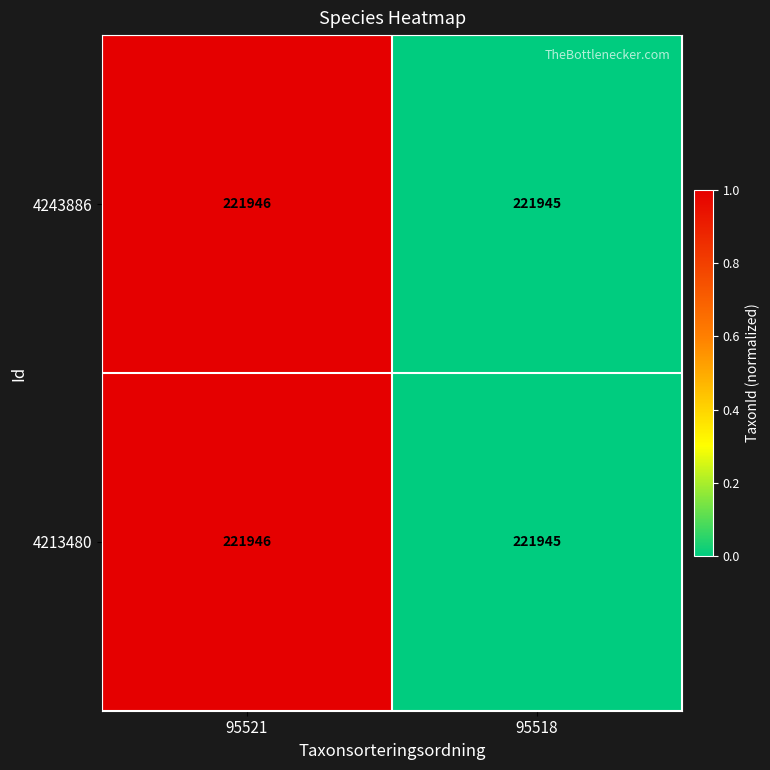

The 4213480 series shows 93719 at 95521. True or false?

False